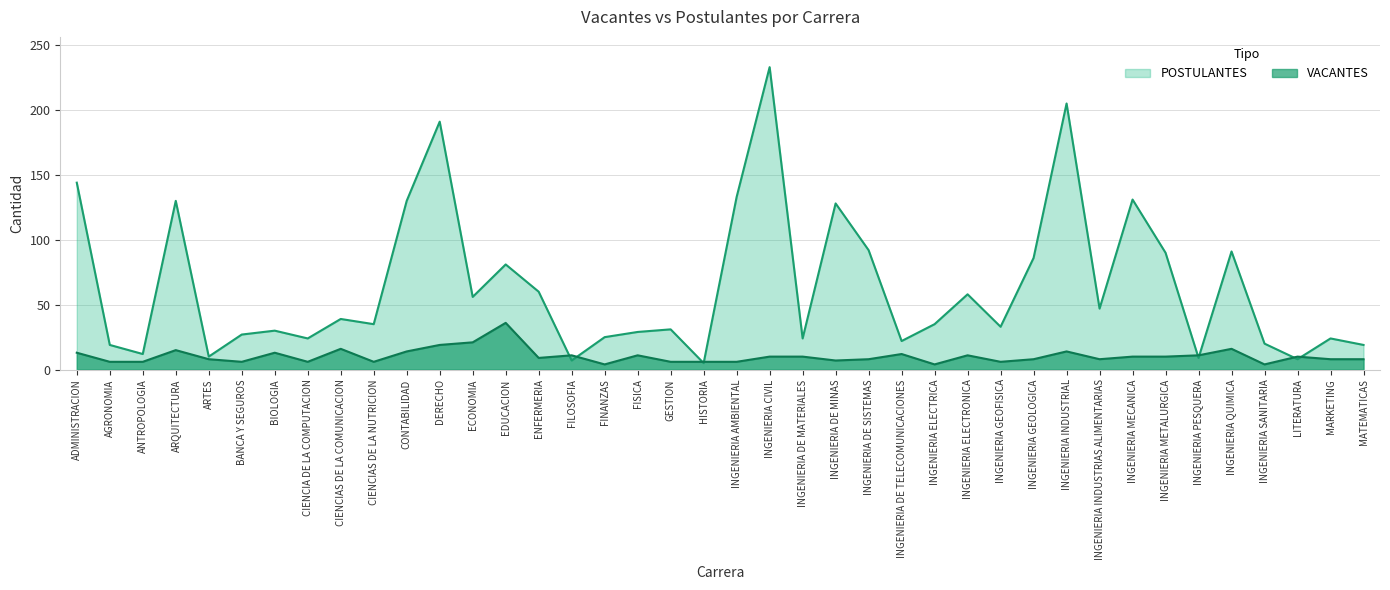

At which label does VACANTES reach its peak?

EDUCACION